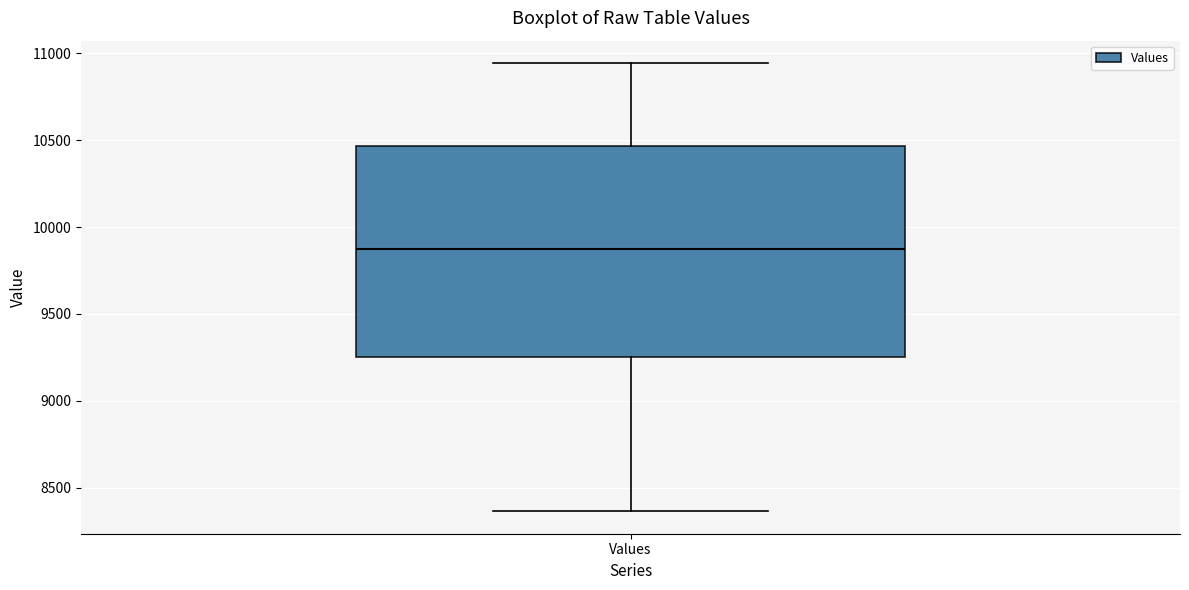

Read this box plot against the y-axis: the position of the median line, the range covered by the box, and the ends of both whiskers. The values are not printed on the chart, so give them approximately, as read against the axis.

median 9900, box 9250 to 10450, whiskers 8350 to 10950